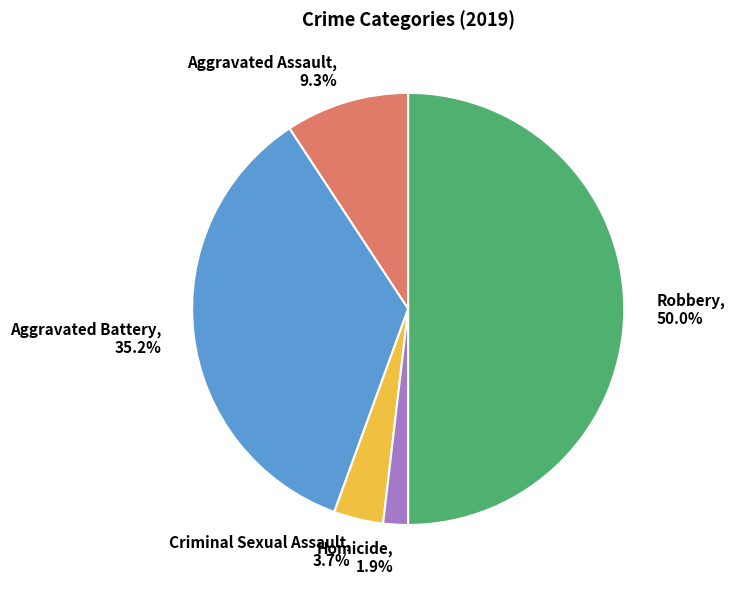

What is the ratio of the value at Criminal Sexual Assault to the value at Aggravated Battery?

0.1